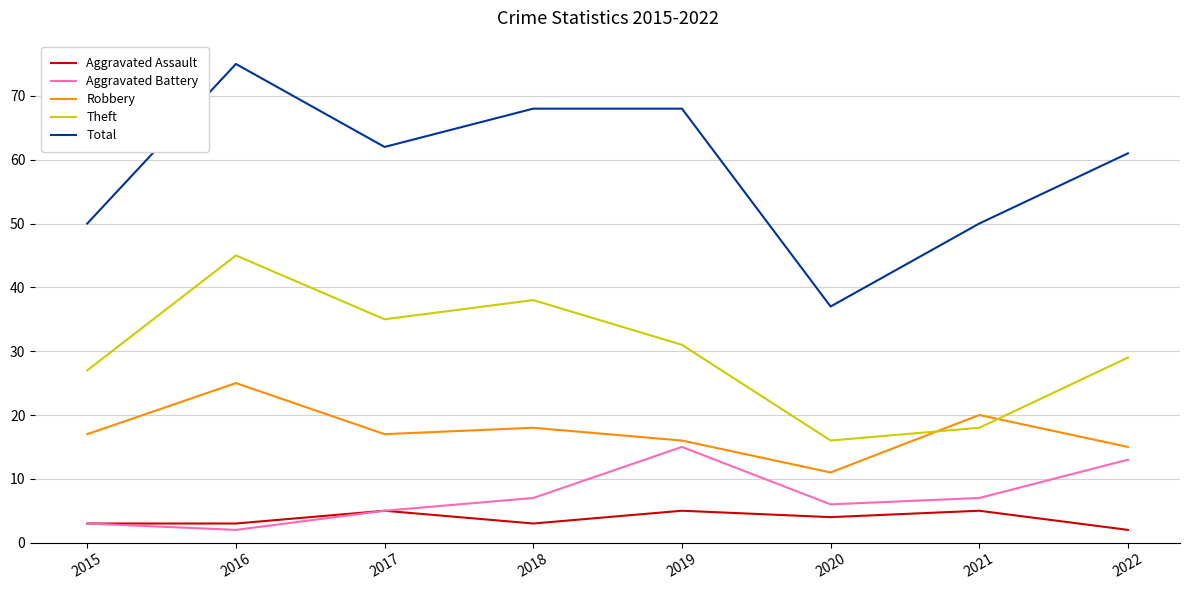

What is the minimum value for Aggravated Battery?

2